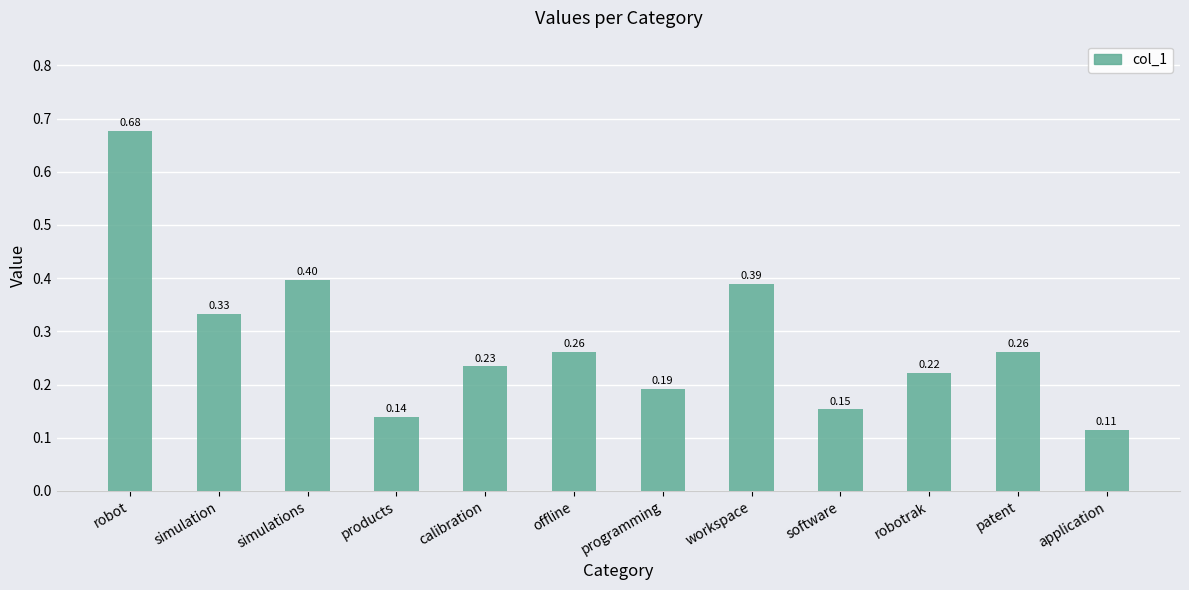

What is the label of the 12th bar from the left?

application